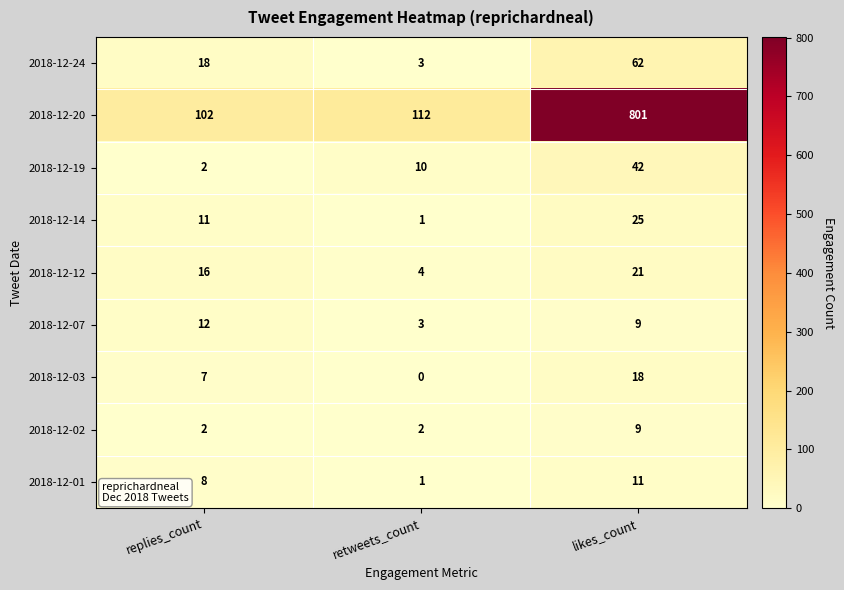

What is the average value of the 2018-12-12 series?

14